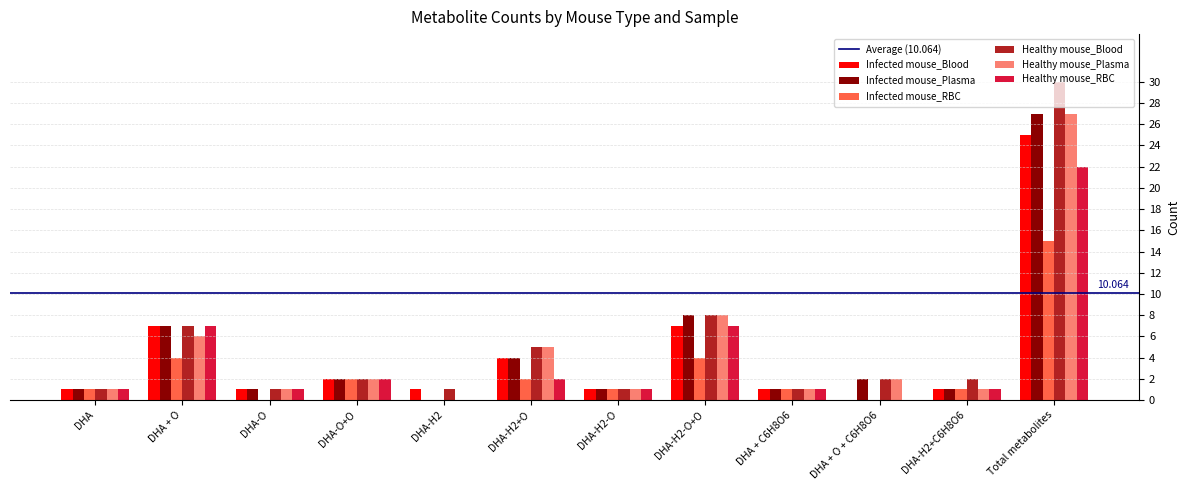

At which category is the sum across all series the highest?

Total metabolites